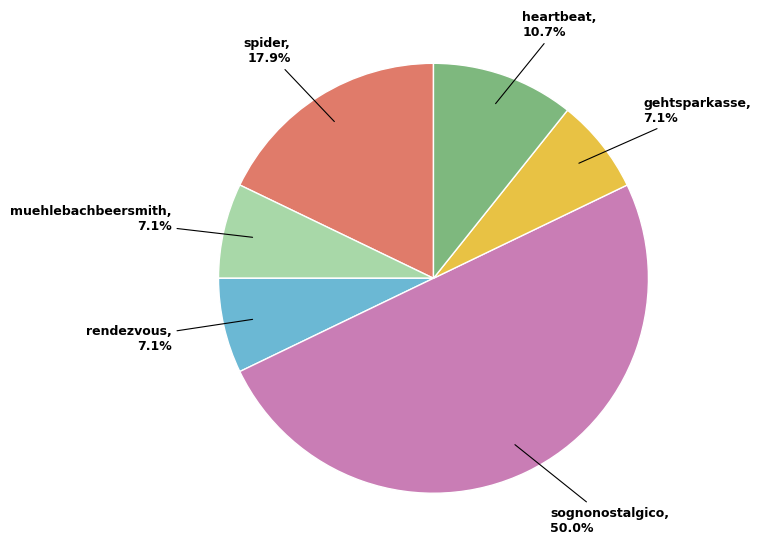

What is the smallest slice in the pie chart?

muehlebachbeersmith